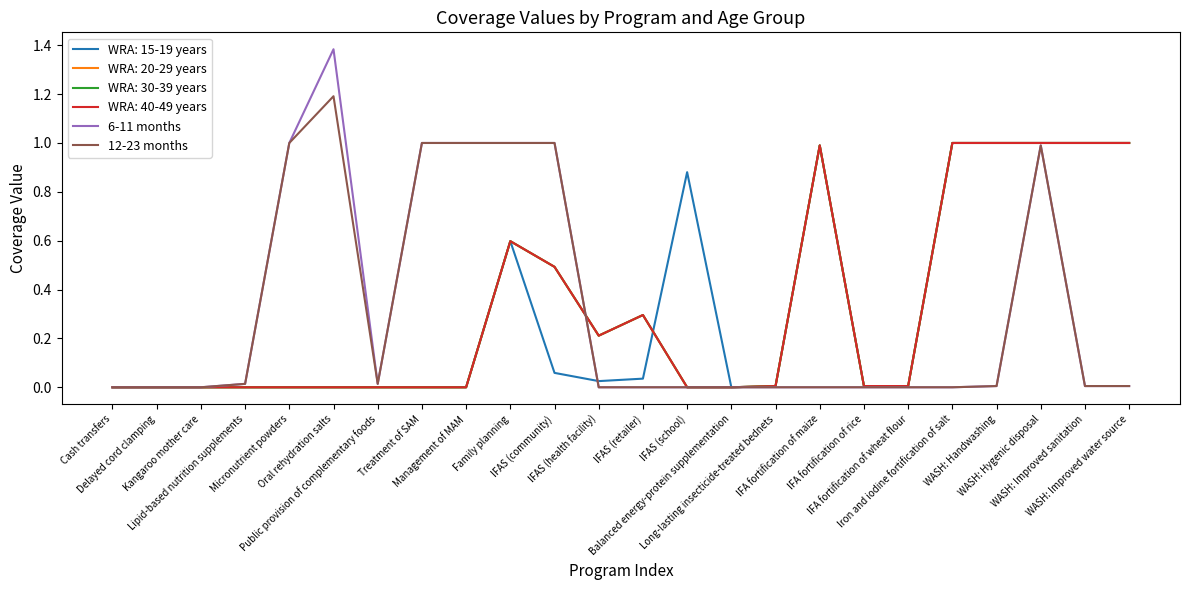

Which has a higher value, Iron and iodine fortification of salt or IFAS (community)?

IFAS (community)